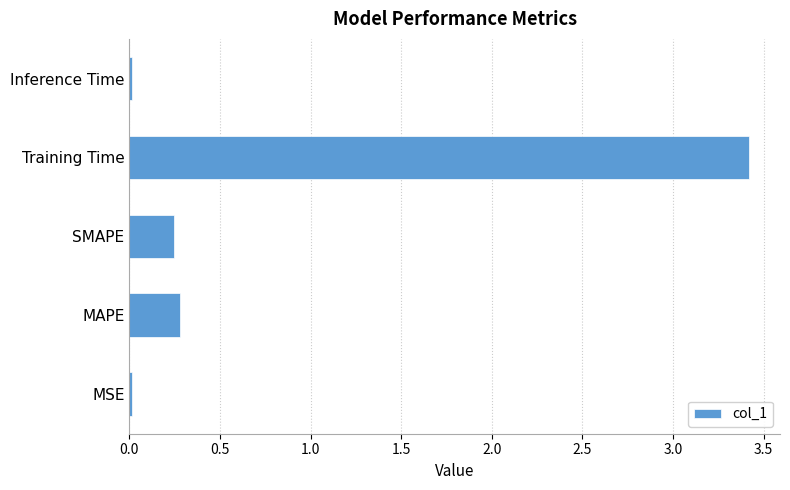

How many bars are there in total?

5